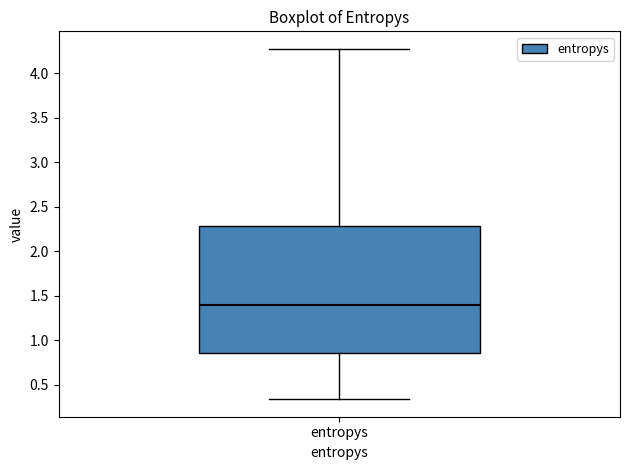

Transcribe this box plot: give where the median line is, the range the box spans, and where the two whiskers end, as read against the y-axis. The values are not printed on the chart, so give them approximately, as read against the axis.

median 1.40, box 0.85 to 2.30, whiskers 0.35 to 4.25